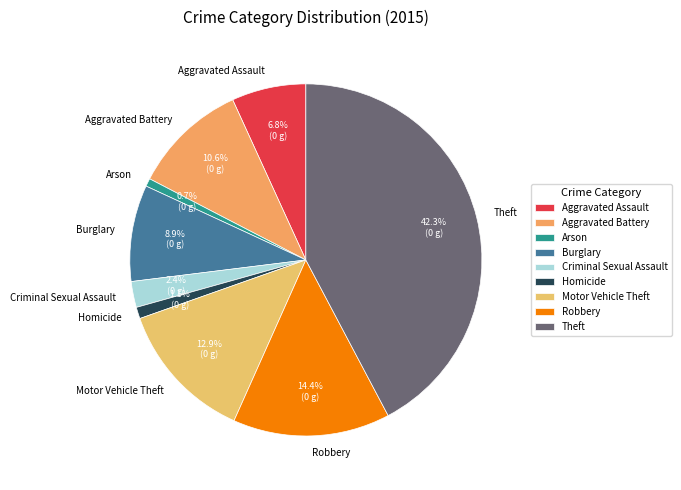

Which category has the biggest portion of the pie?

Theft